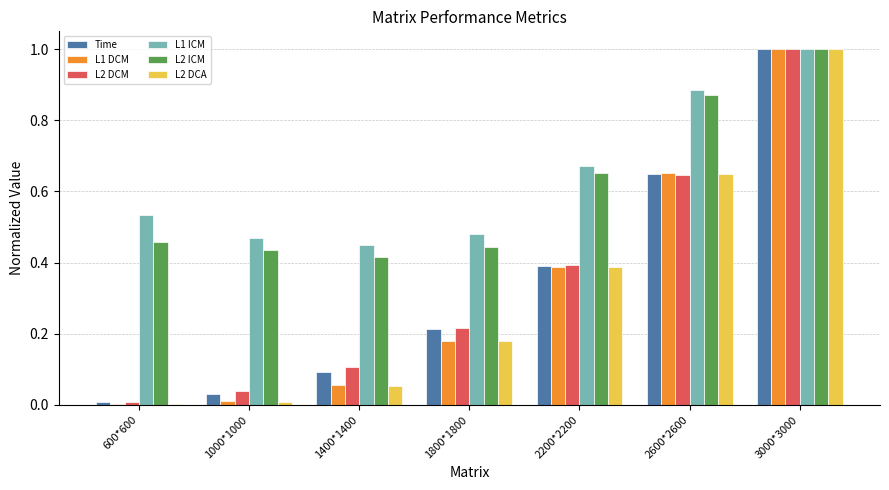

True or false: L1 DCM has a value of 1.0 at 3000*3000.

True